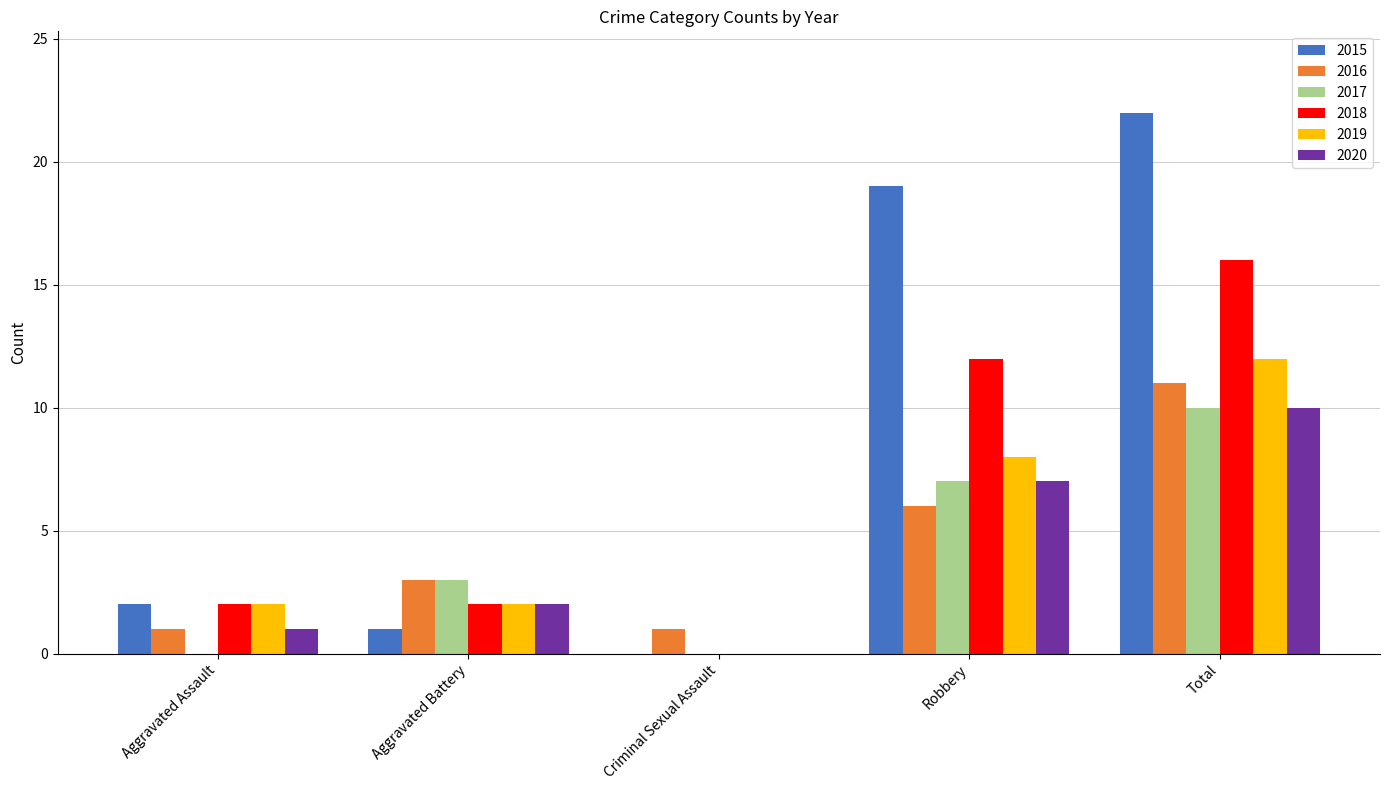

Is the value of 2017 at Aggravated Battery greater than the value of 2020 at Total?

No